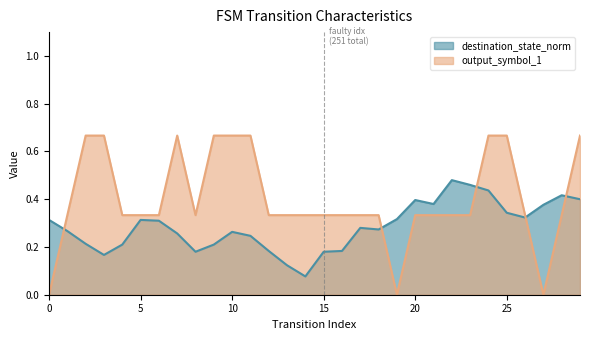

Which series has the widest spread of values?

output_symbol_1